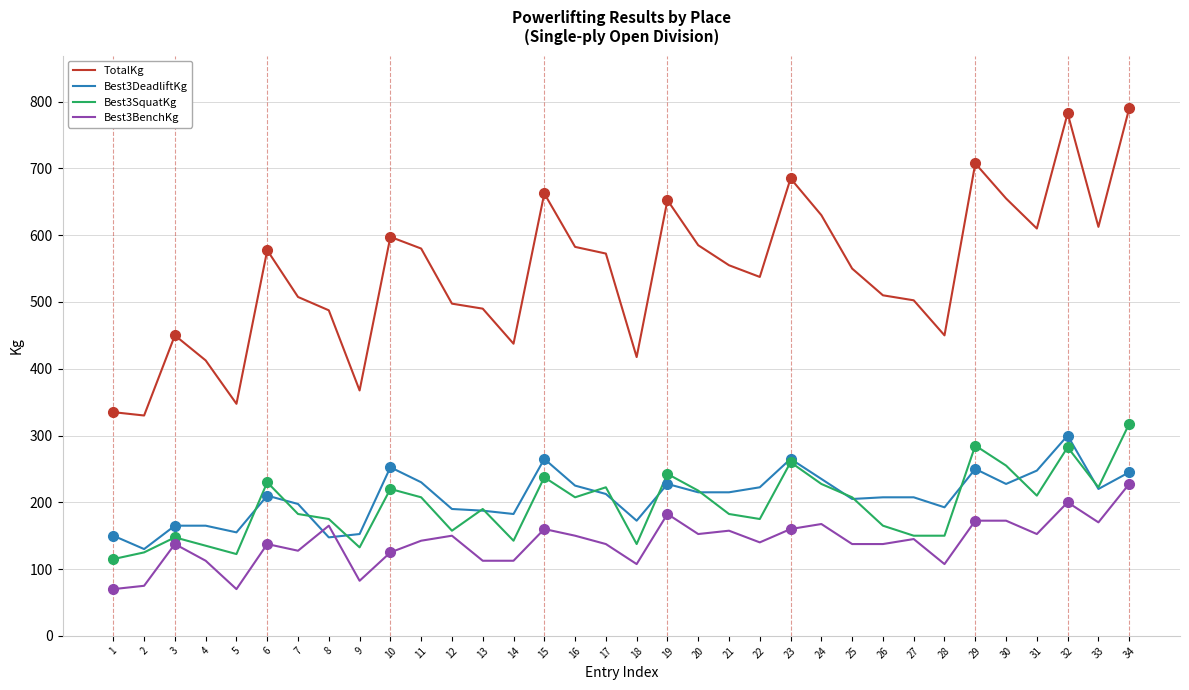

What is the minimum value shown in the chart?

70.0